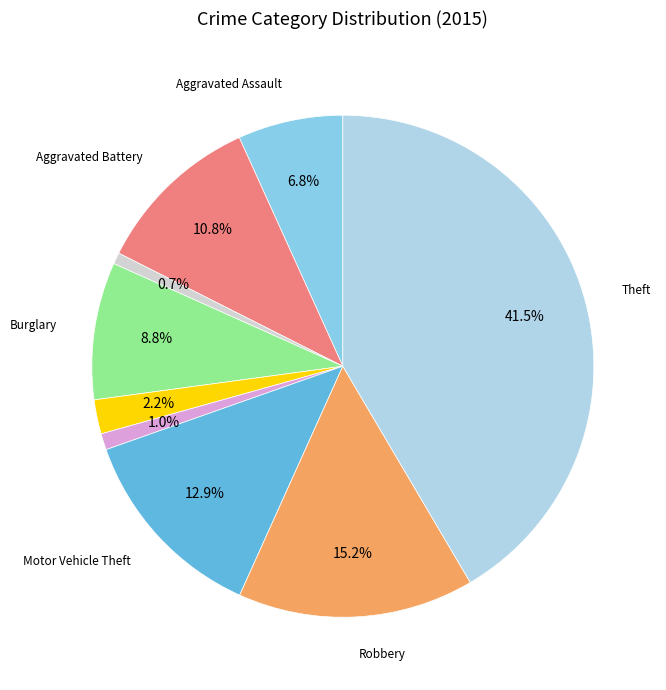

Does any single category account for the majority?

No